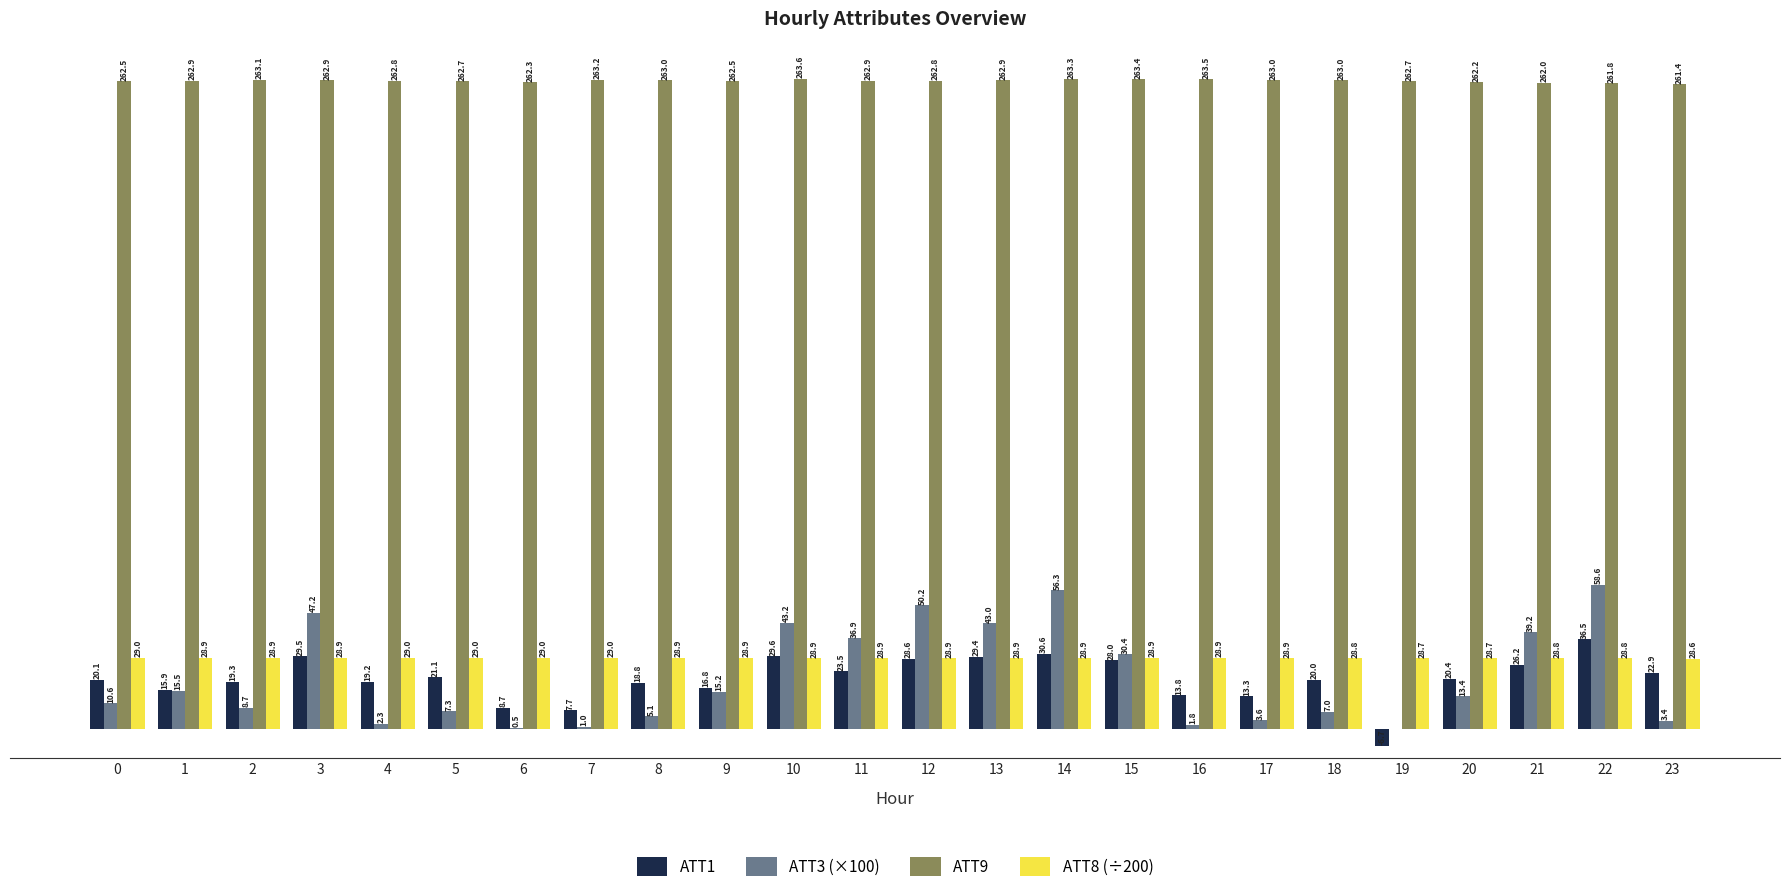

Are the bars horizontal?

No